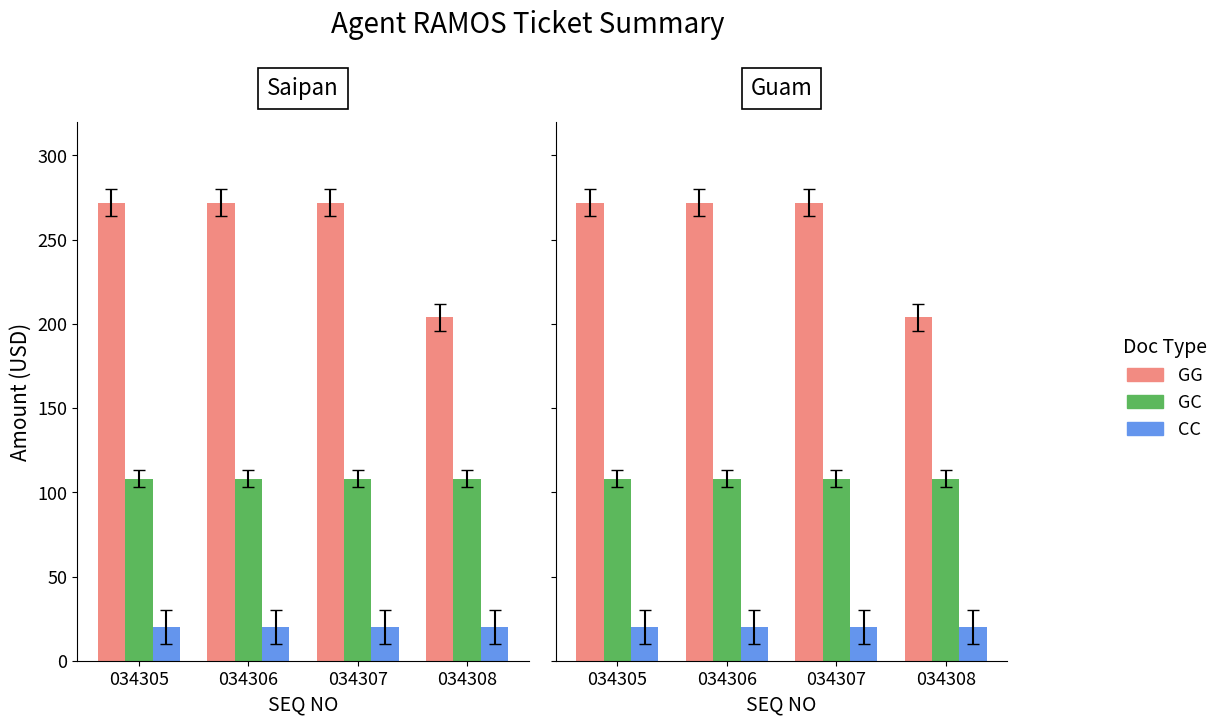

What is the difference between the GG values at 034308 and 034305?

68